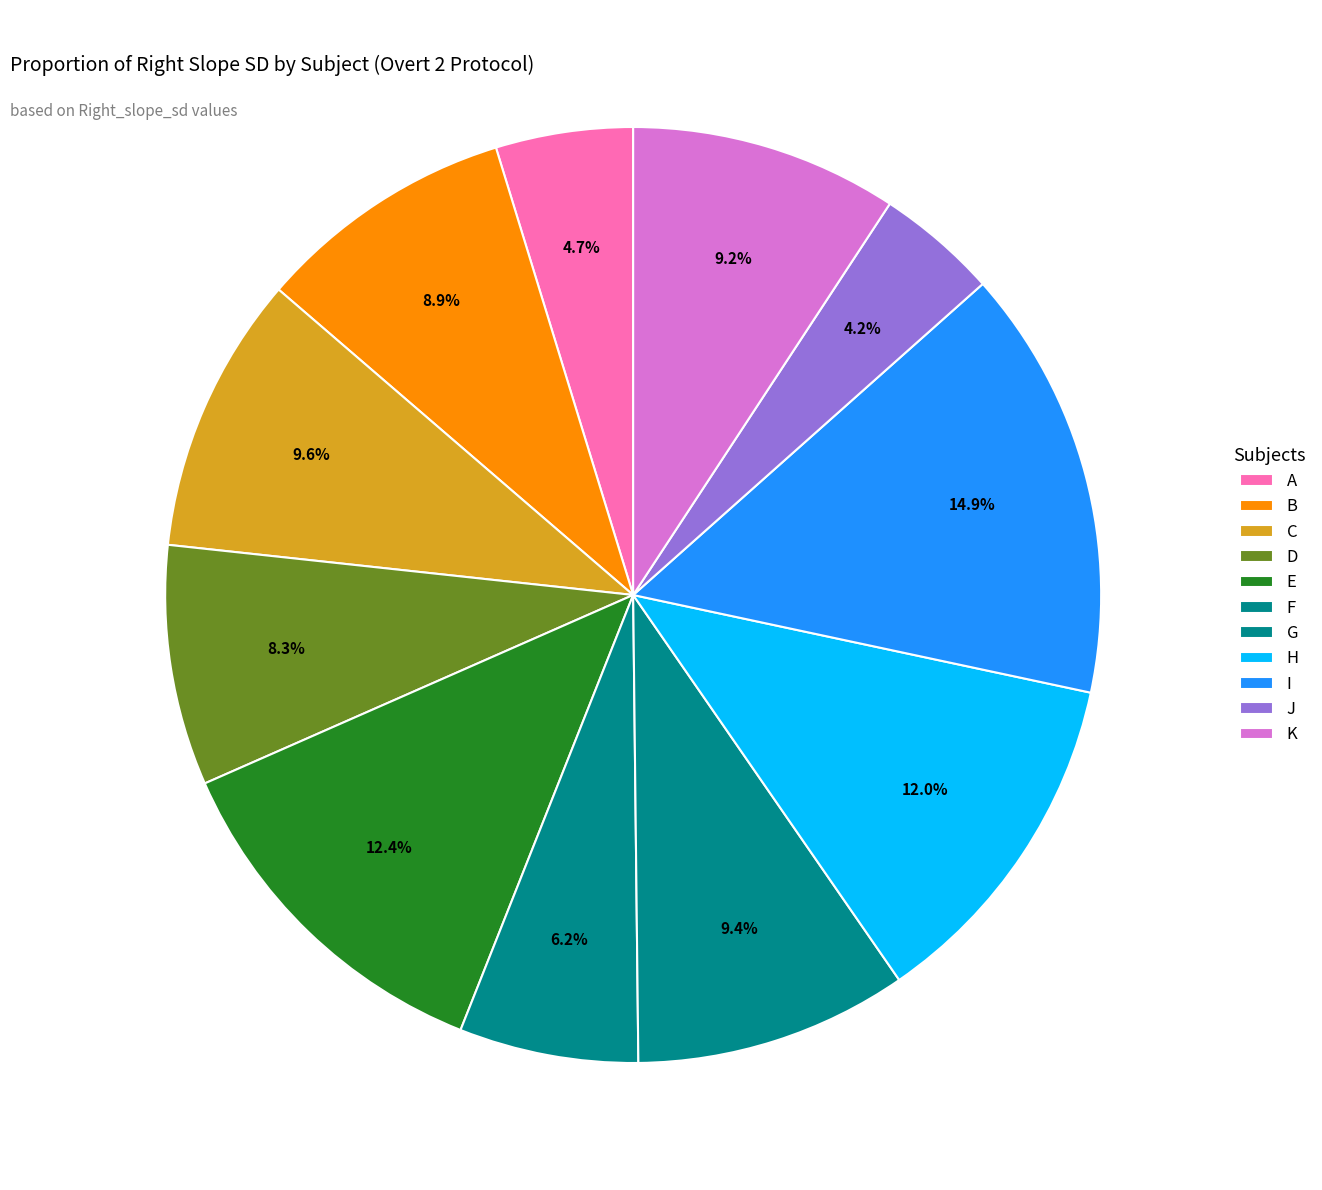

Count the number of slices in the pie.

11